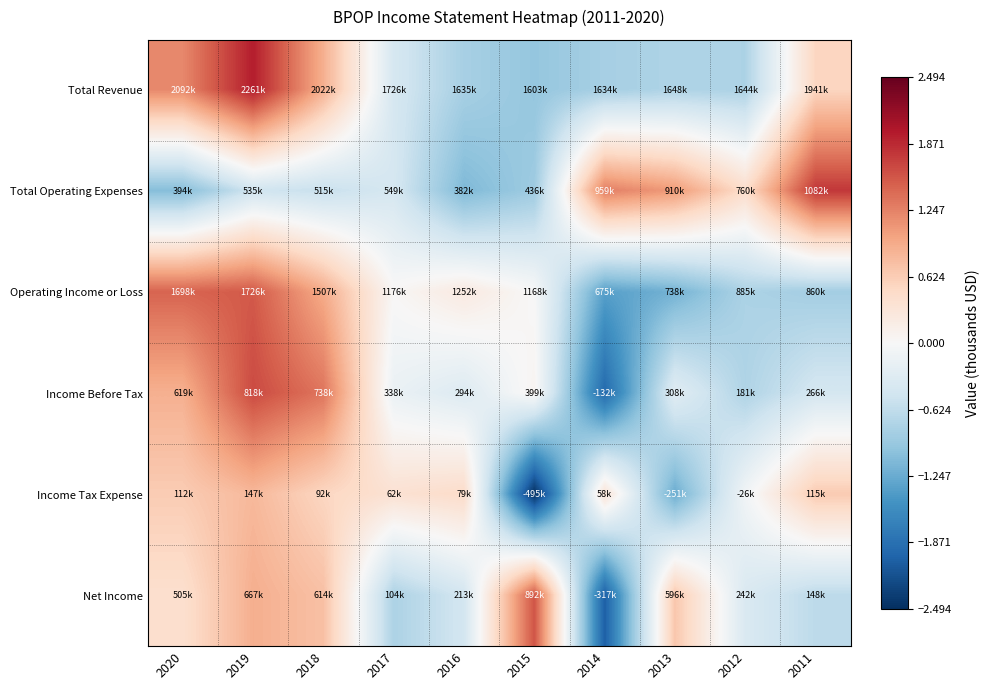

Between 2018 and 2013, which is larger?

2018